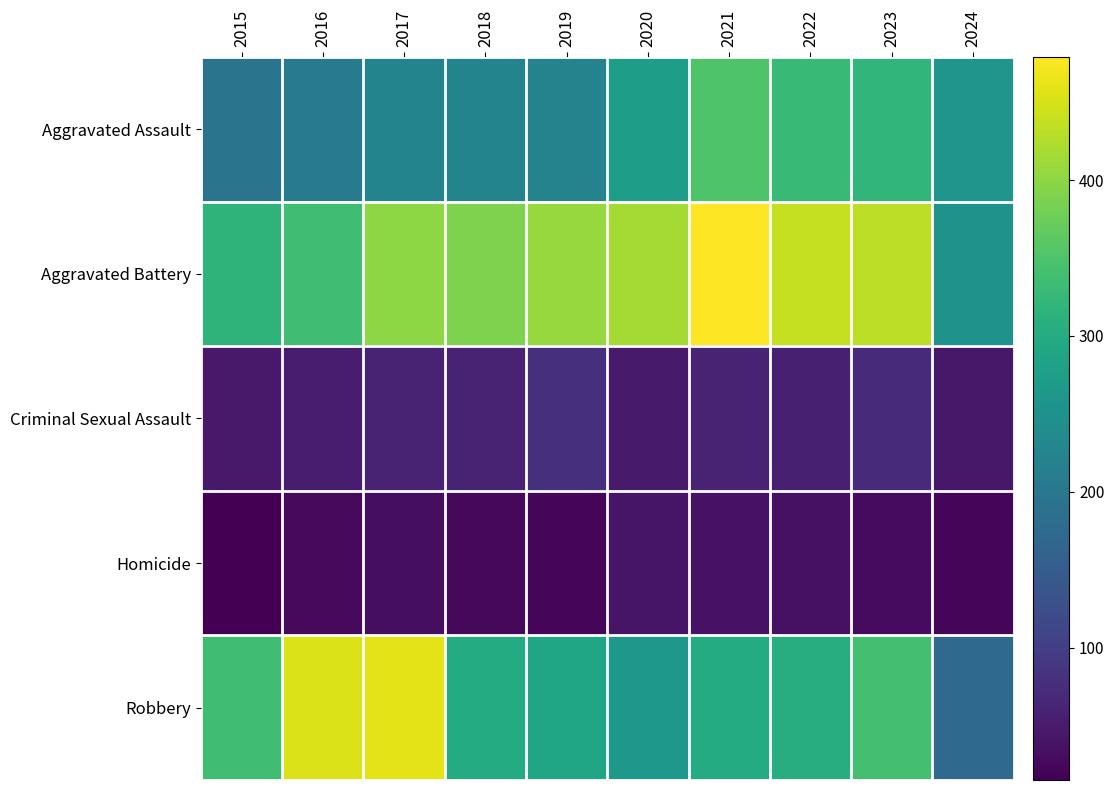

List the series in order of their peak value, lowest first.

Homicide, Criminal Sexual Assault, Aggravated Assault, Robbery, Aggravated Battery